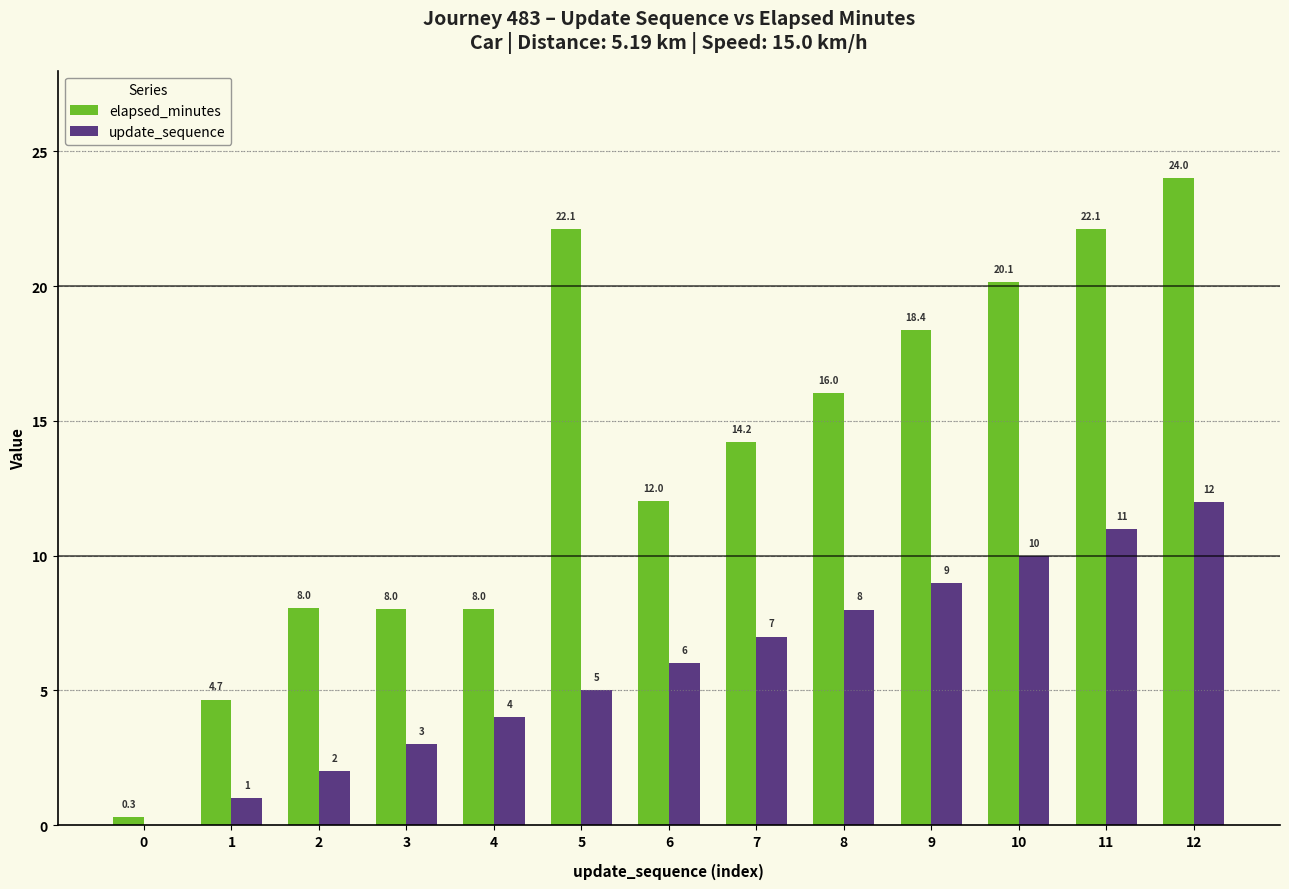

What are all the series names shown in the legend?

elapsed_minutes, update_sequence